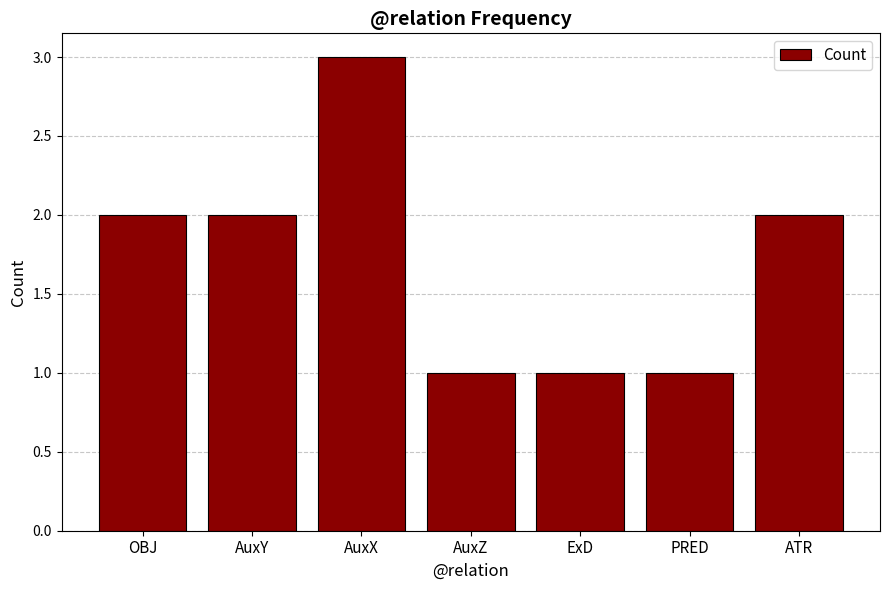

The chart shows a value of 1 at PRED. True or false?

True